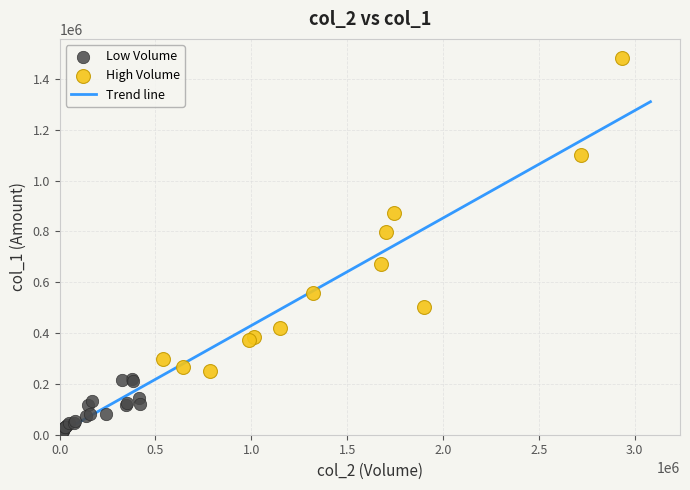

Which series has the largest Y range (max minus min)?

High Volume